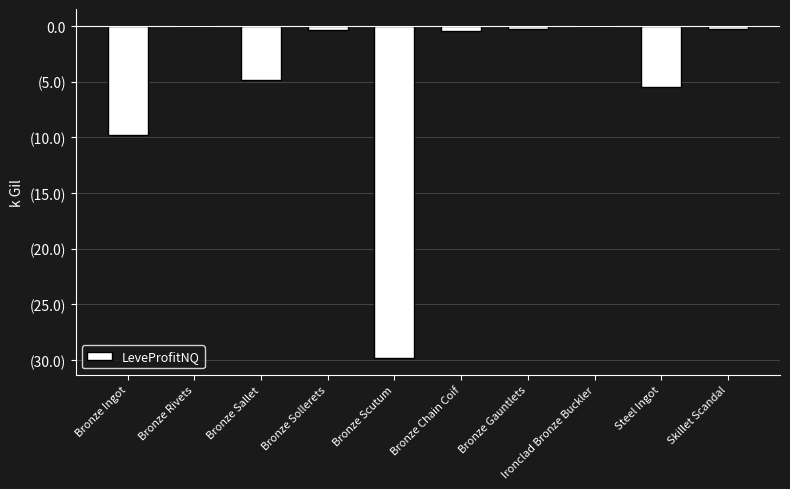

What is the average value?

-5109.1